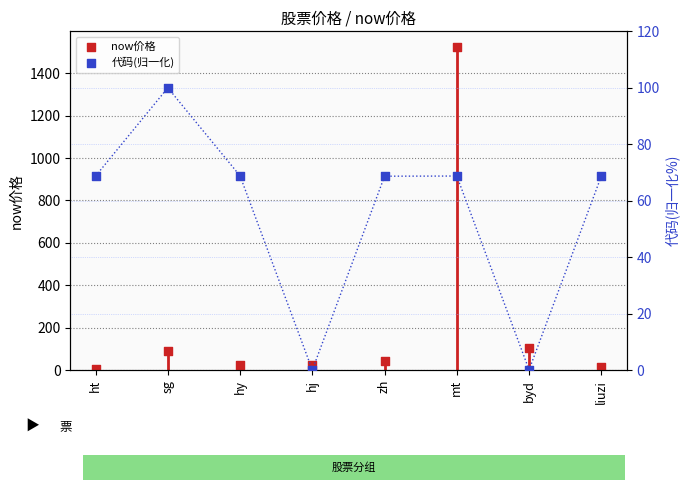

Which series contains the lowest Y value?

代码(归一化)